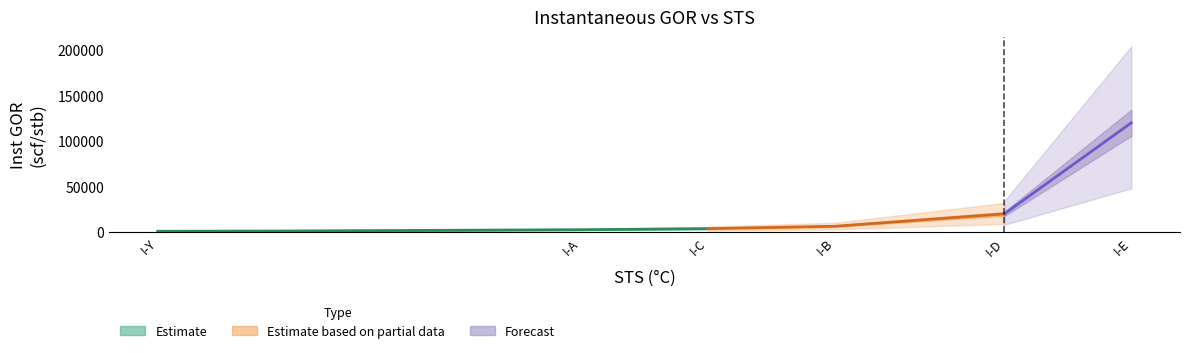

What is the minimum value shown in the chart?

900